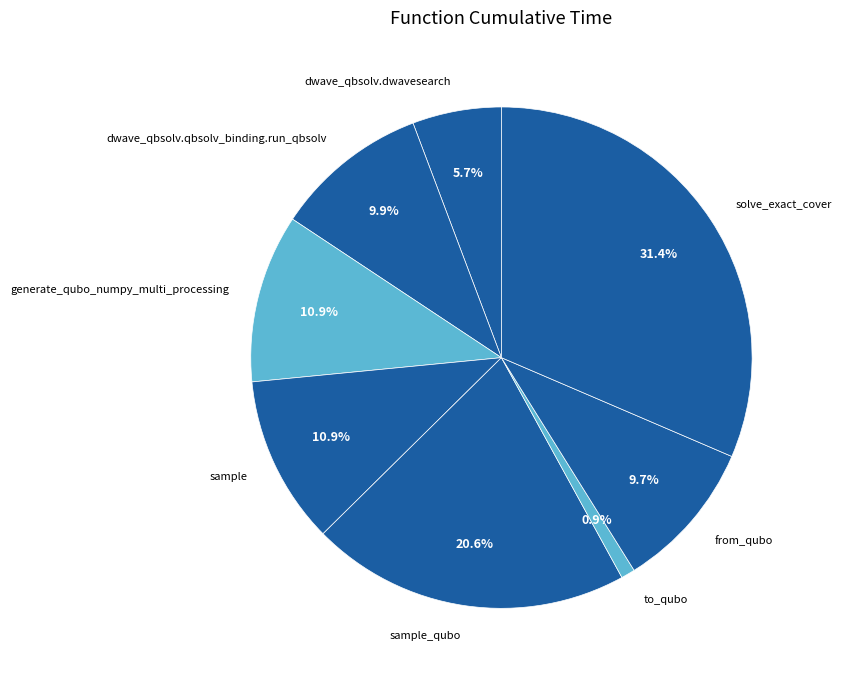

Count the number of slices in the pie.

8